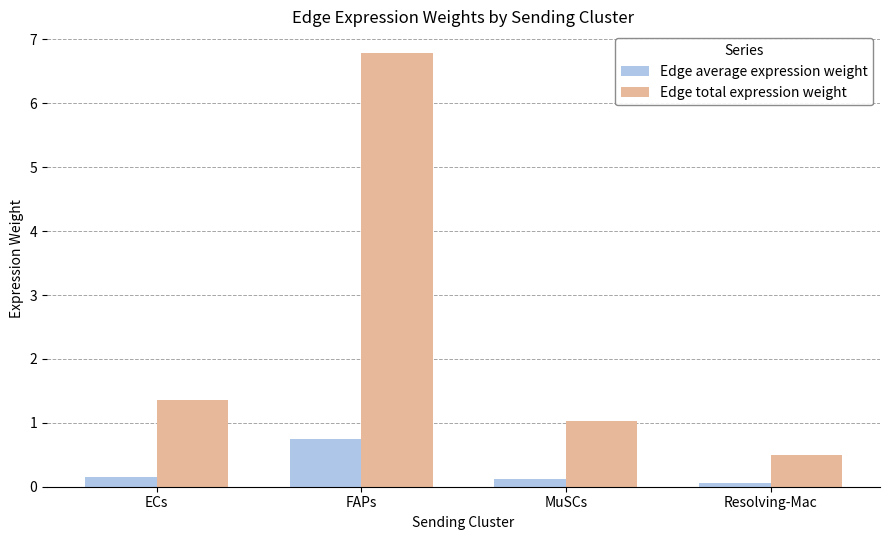

What is the maximum value for Edge total expression weight?

6.8